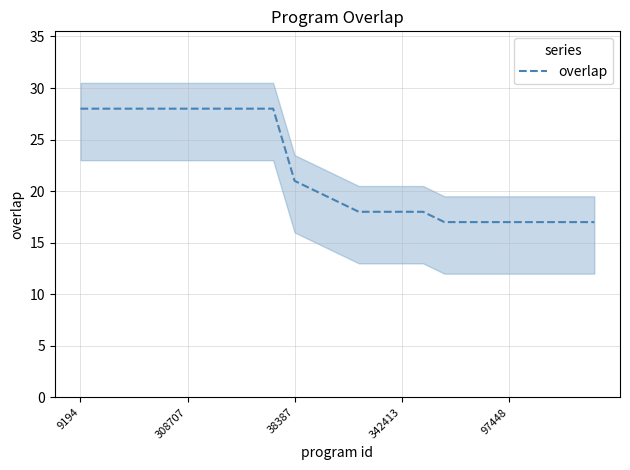

How many data points does each series have?

25